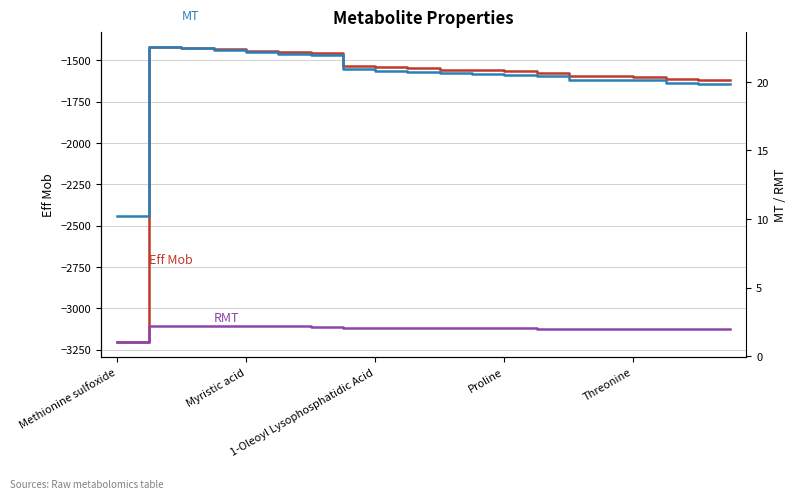

What are all the series names shown in the legend?

Eff Mob, MT, RMT